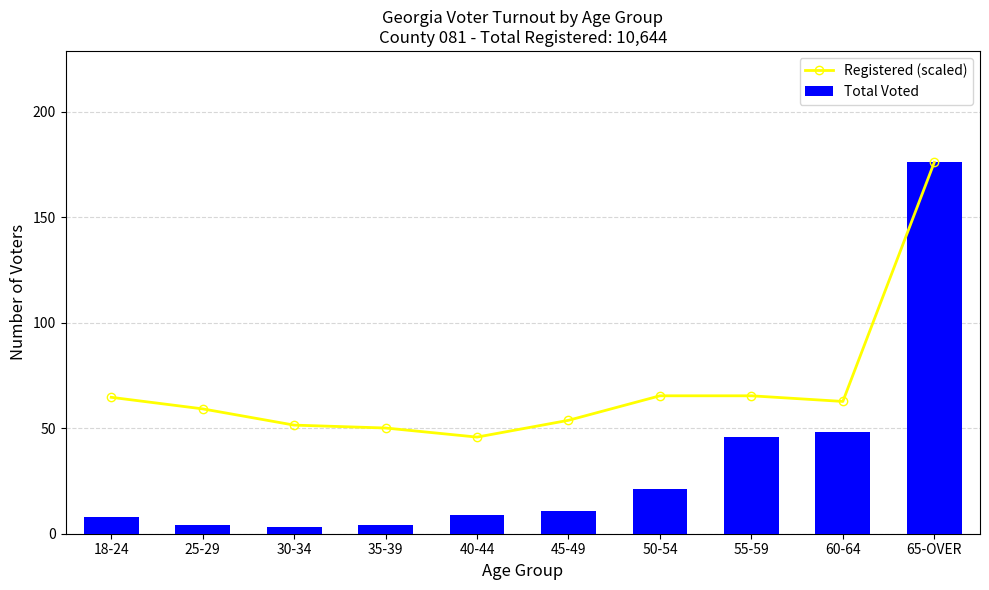

Between 35-39 and 65-OVER, which series saw the biggest shift?

Total Voted